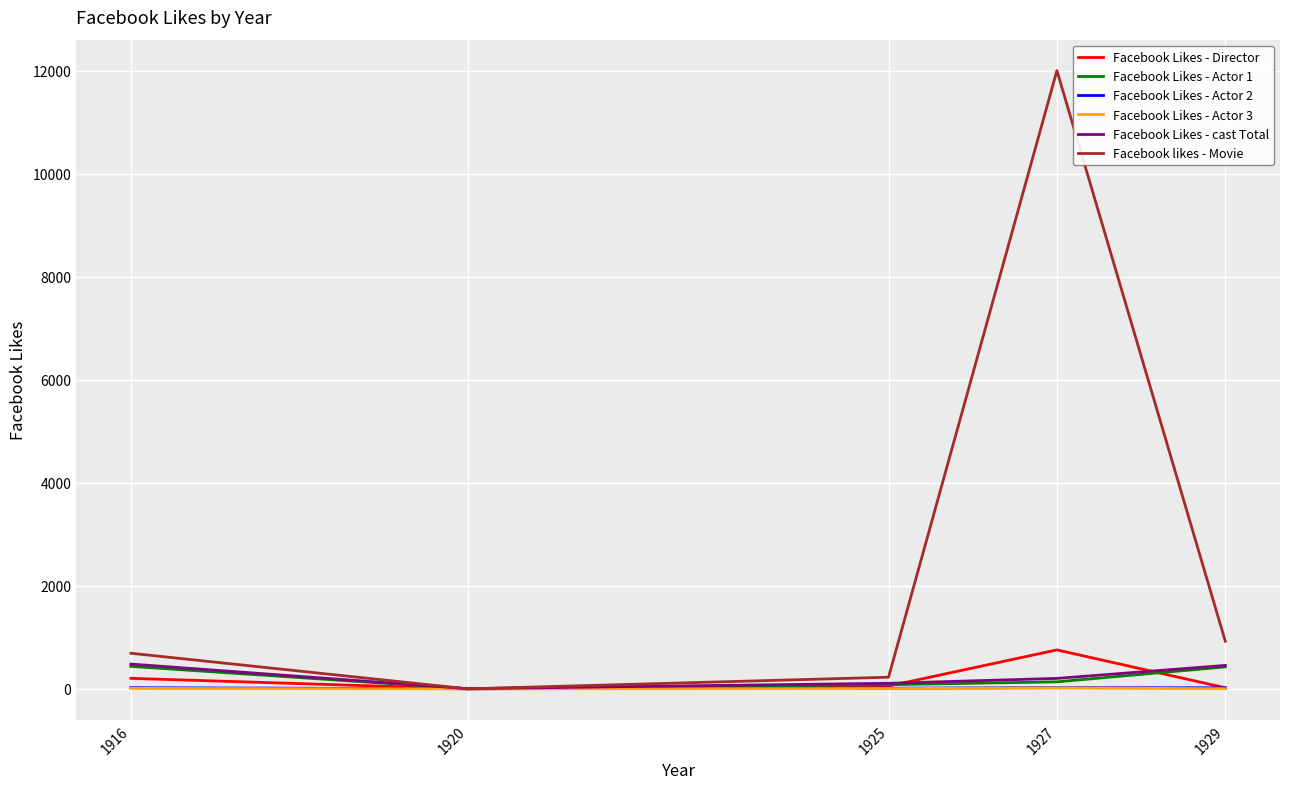

What is the total value across all series at 1927?

13136